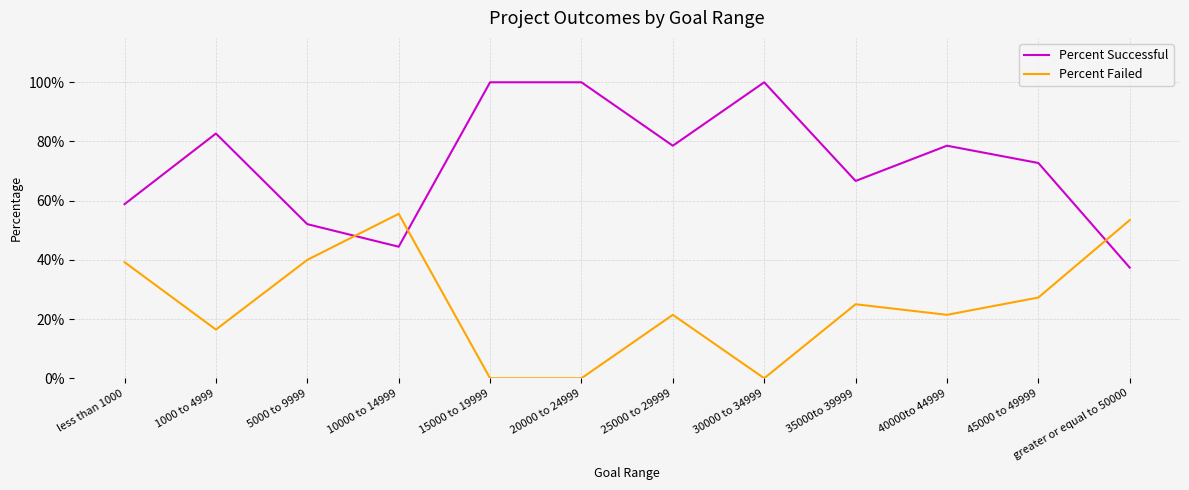

What is the value of the Percent Failed point at the 12th from the left?

0.5